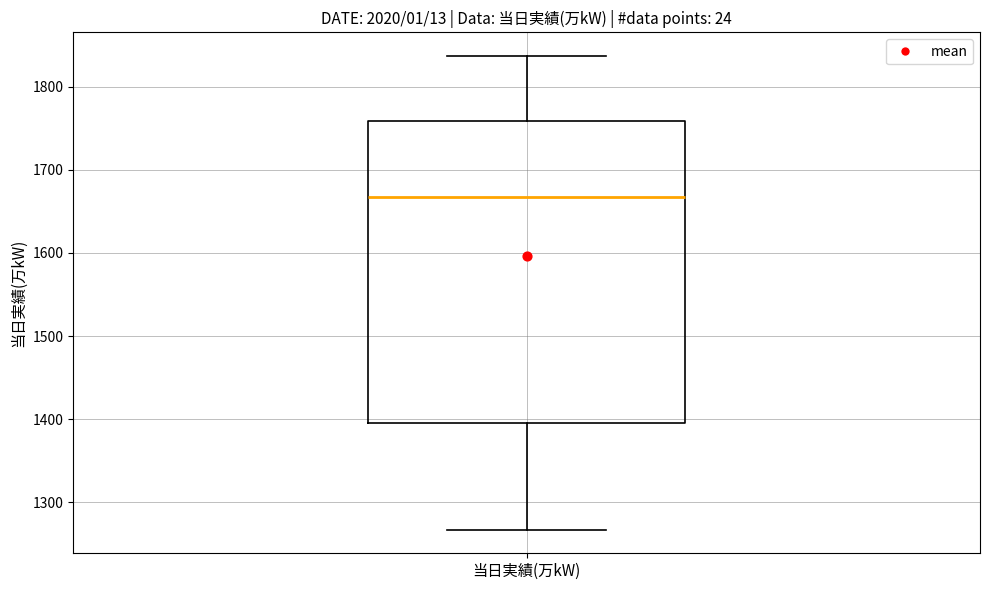

Read this box plot against the y-axis: the position of the median line, the range covered by the box, and the ends of both whiskers. The values are not printed on the chart, so give them approximately, as read against the axis.

median 1670, box 1390 to 1760, whiskers 1270 to 1840